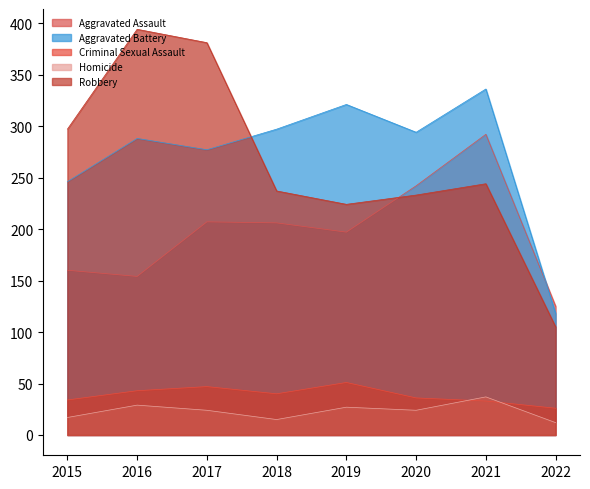

At which label does Criminal Sexual Assault reach its minimum?

2022